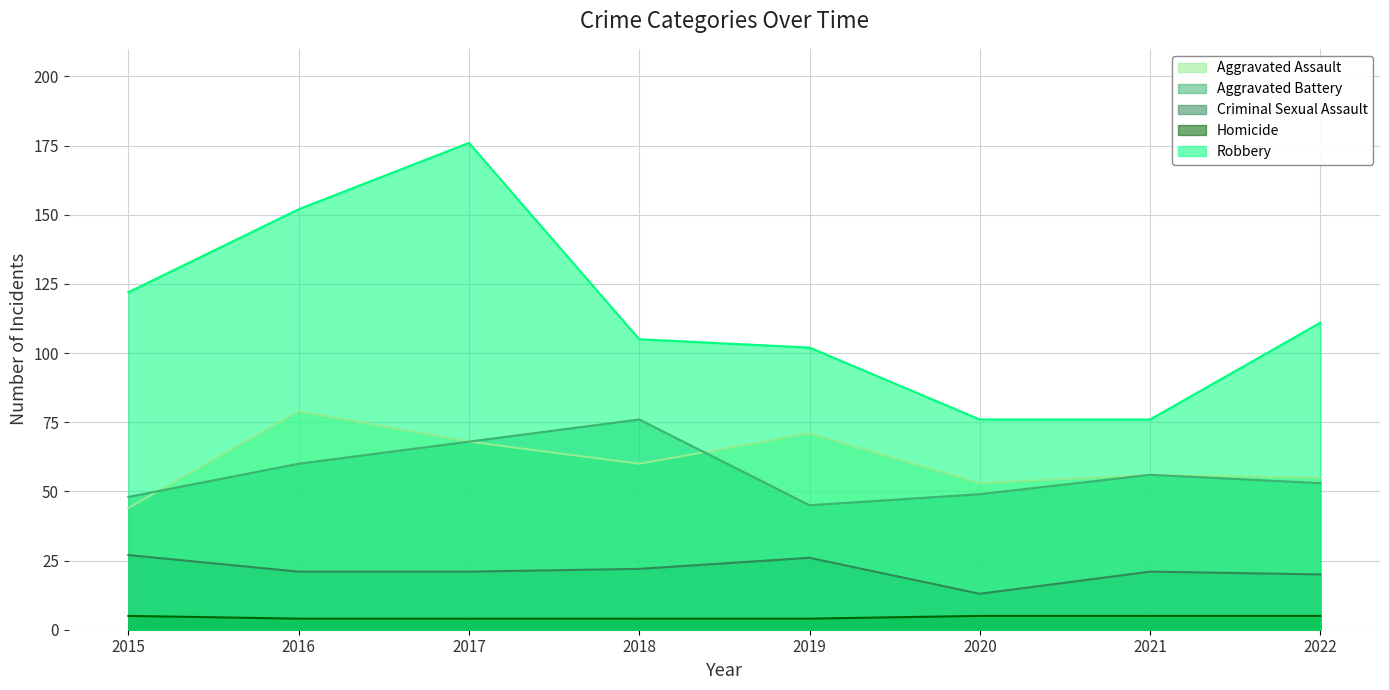

Does the chart display data point markers on the line(s)?

No